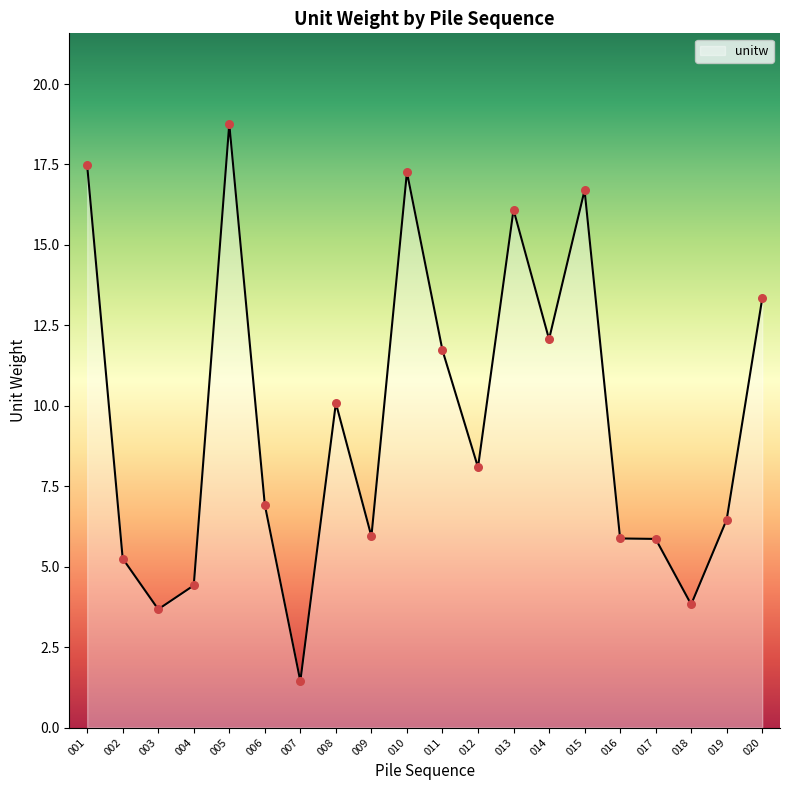

Between 019 and 012, which is larger?

012